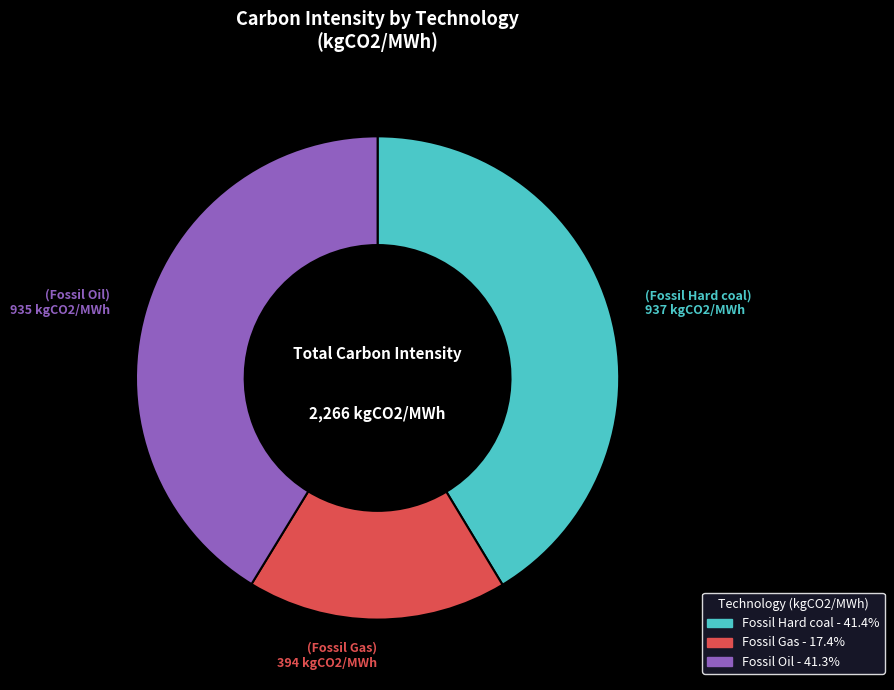

True or false: Fossil Hard coal accounts for 41% of the total.

True